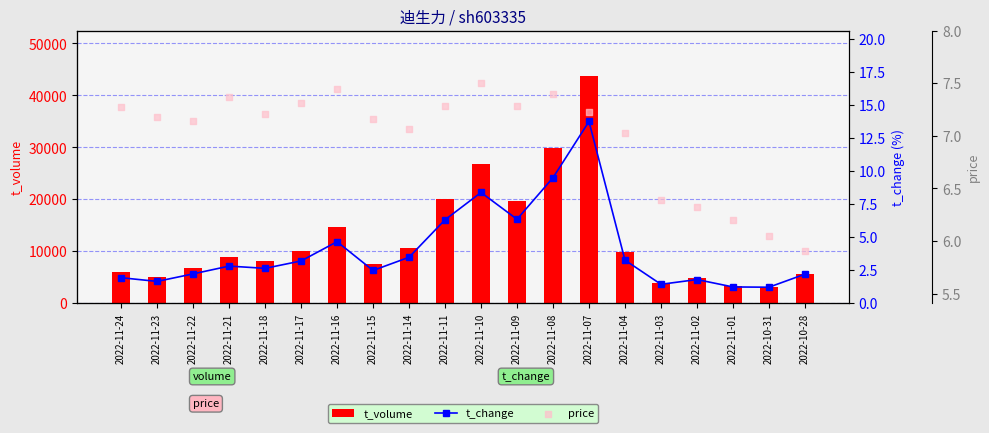

Which series has the largest total across all categories?

t_volume